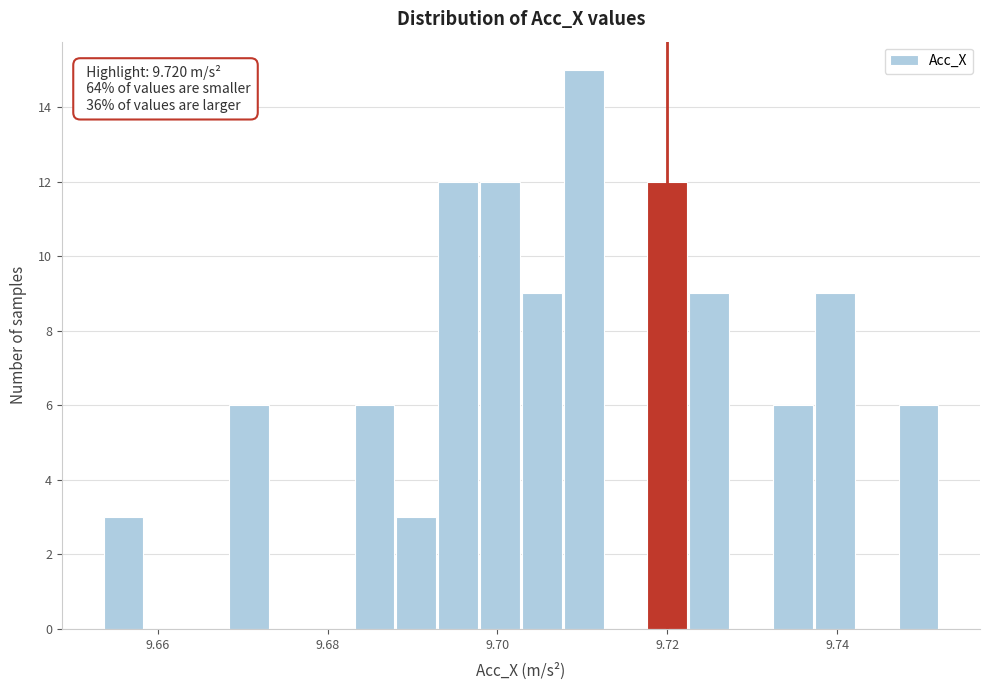

Read against the x-axis, roughly where is the centre of the tallest bar?

9.710